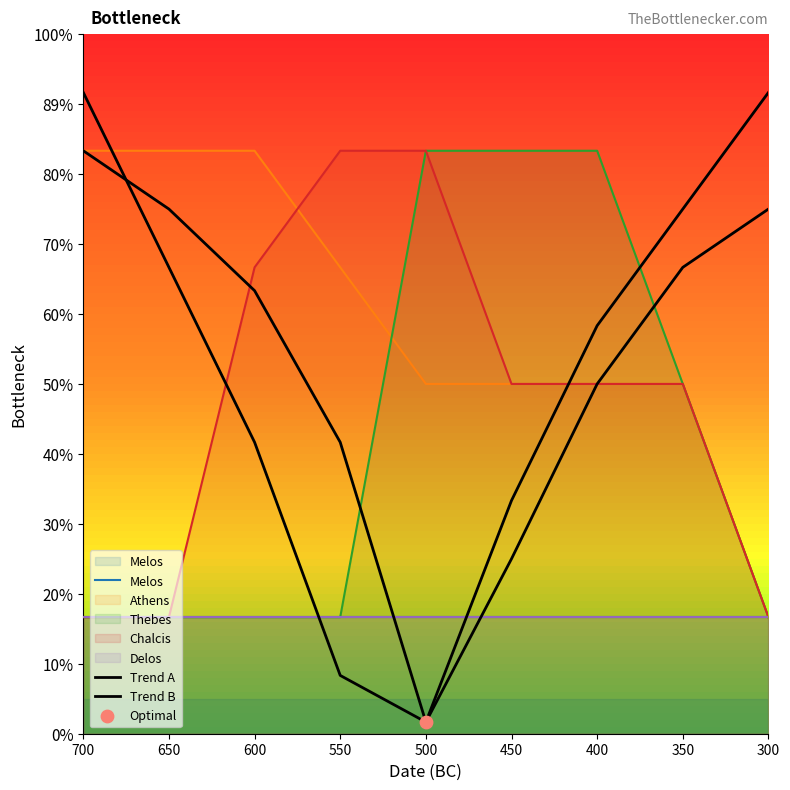

Which series has the widest spread of Y values?

Trend A